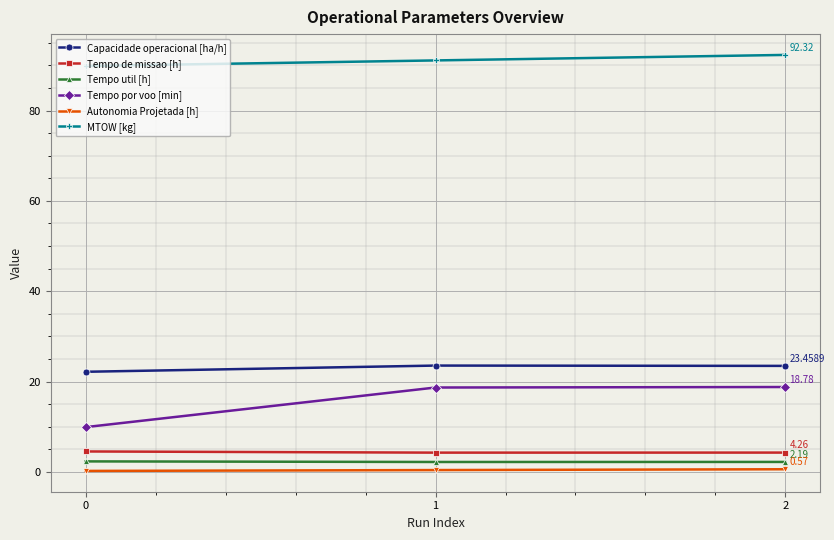

At how many categories does at least one series exceed 37?

3